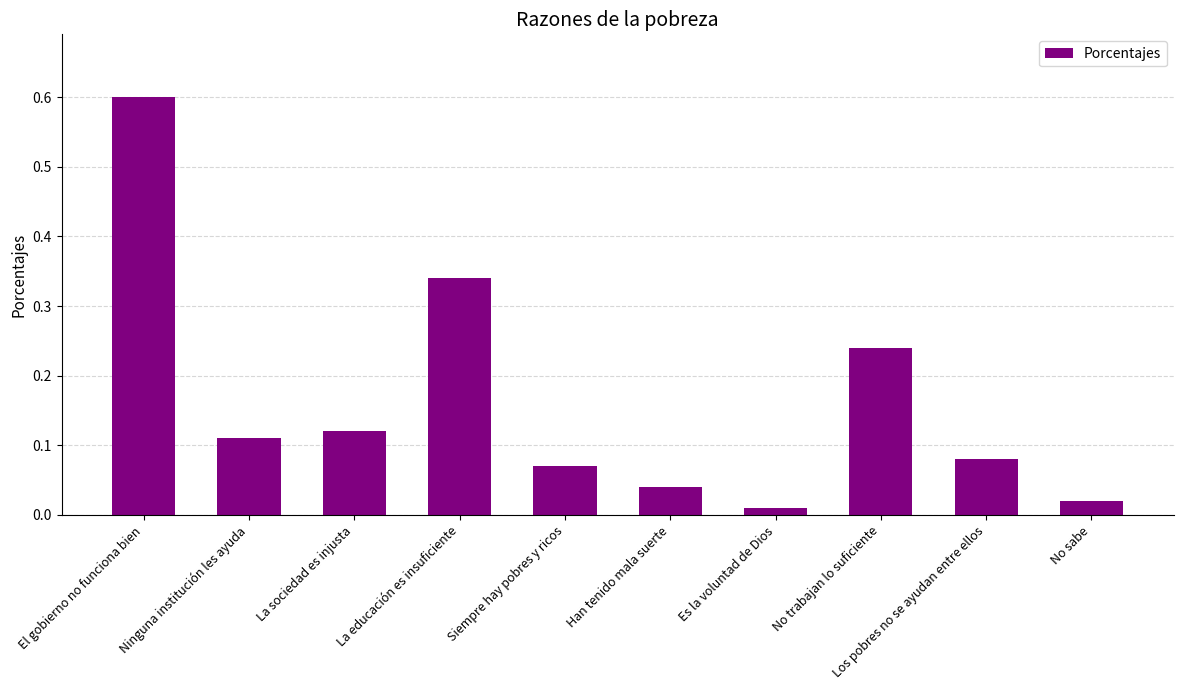

What is the difference between the maximum and minimum values?

0.6